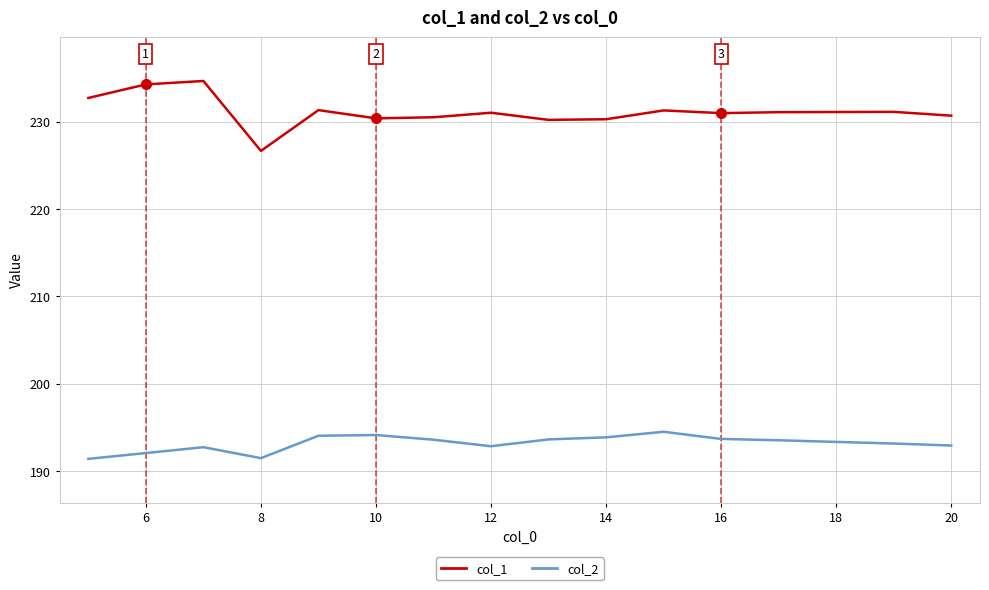

How many lines are shown in the chart?

2